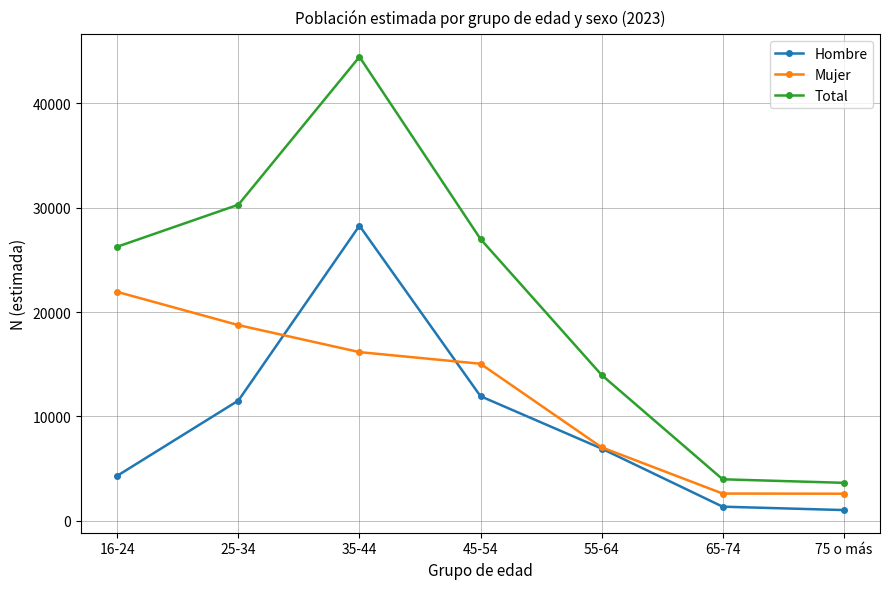

What is the total value across all series at 55-64?

27956